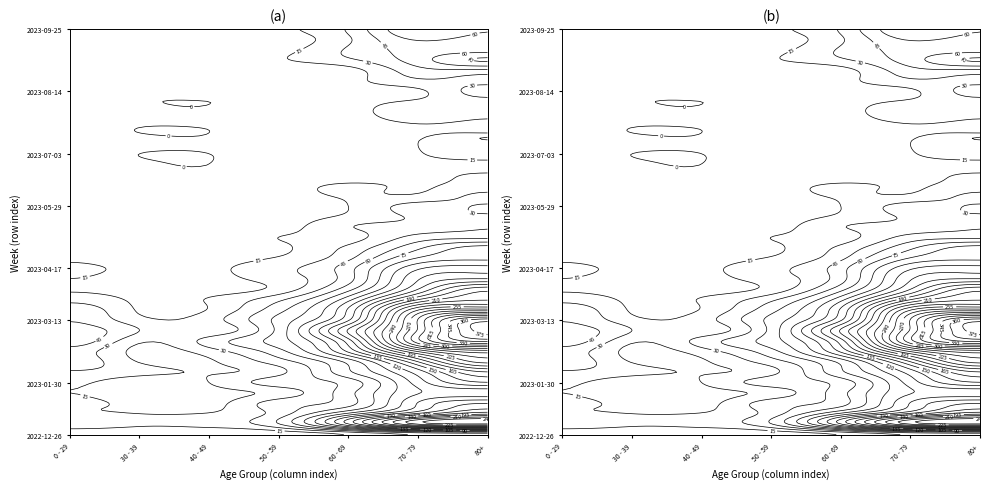

The 2023-08-14 series shows 25 at 6. True or false?

False